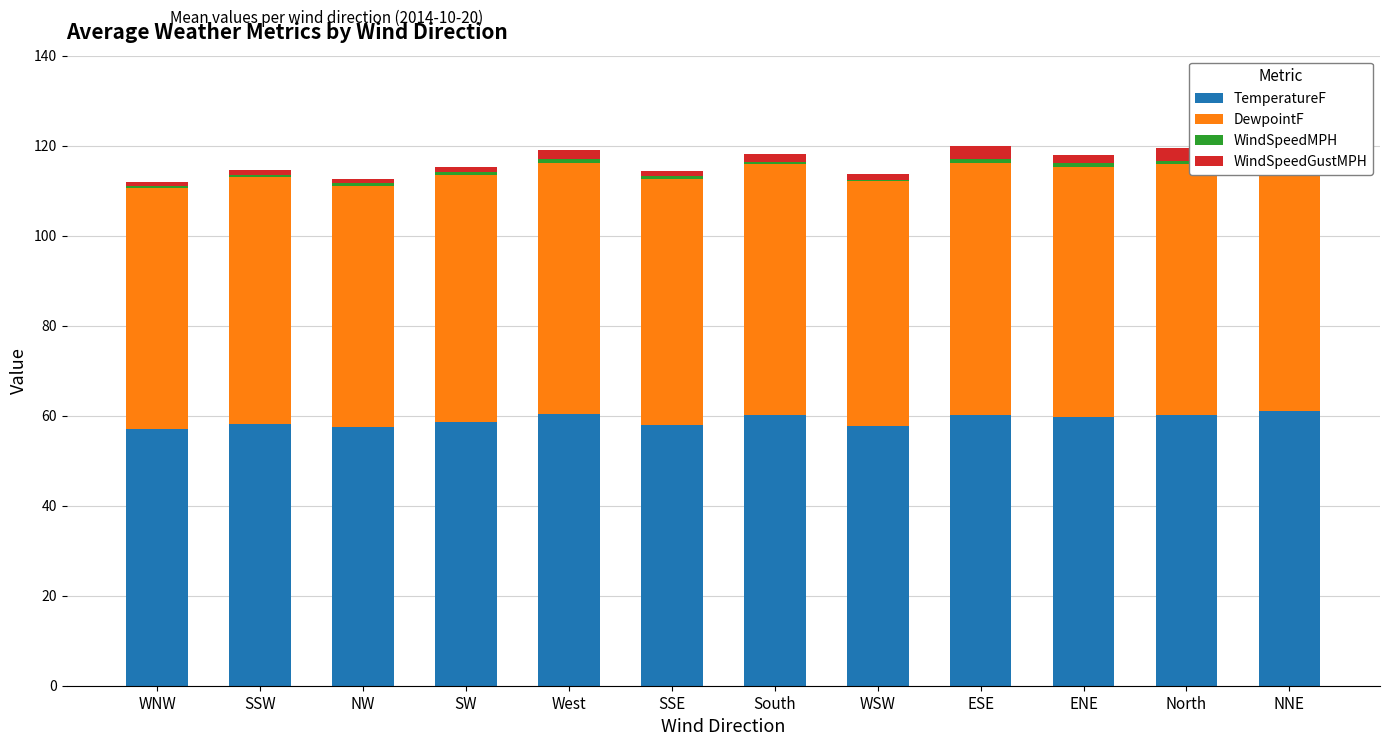

True or false: TemperatureF has a value of 61.1 at NNE.

True